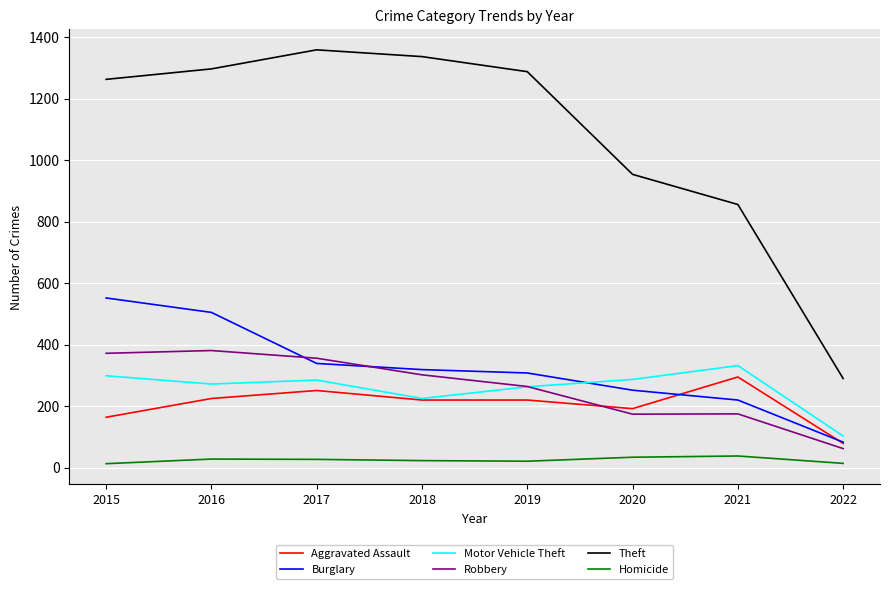

Between 2016 and 2021, which series saw the biggest shift?

Theft